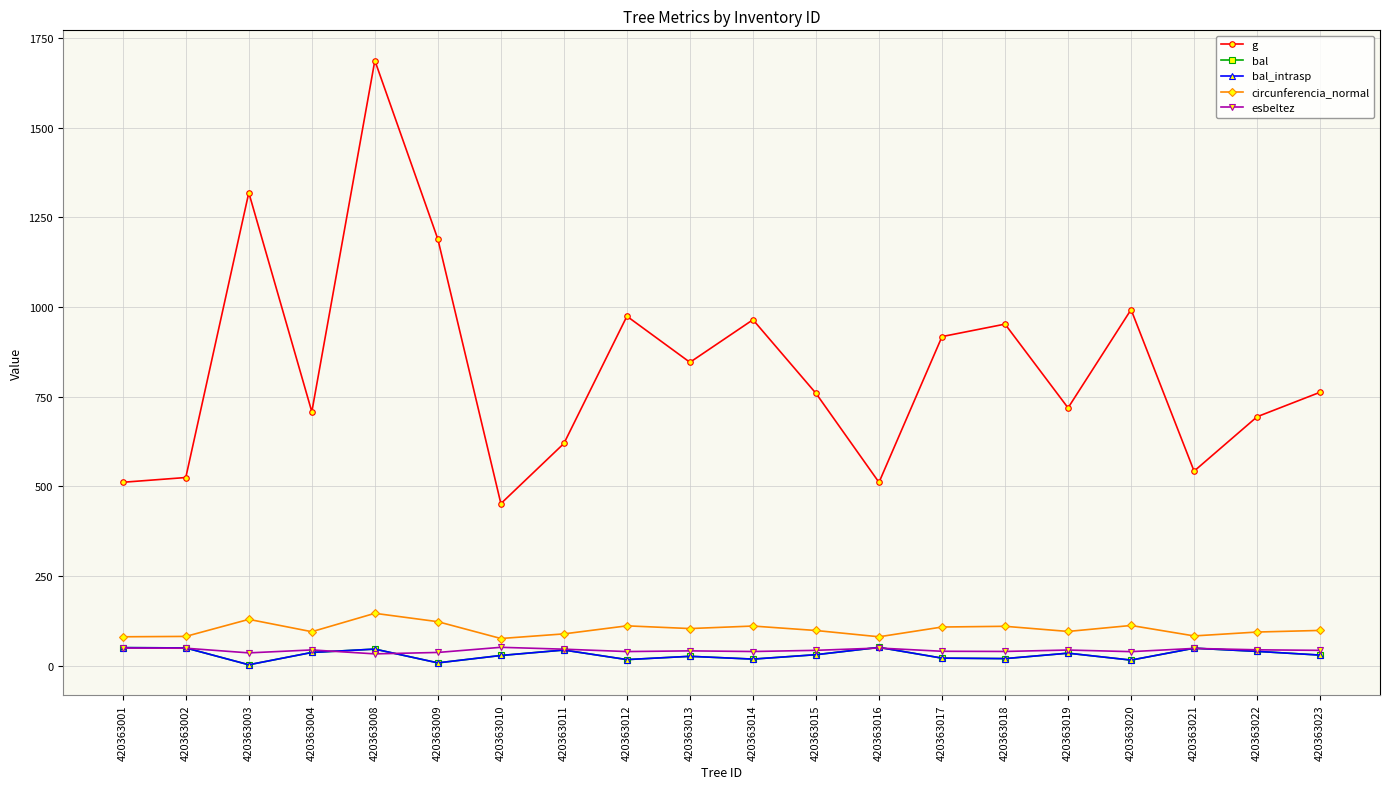

Which series has the largest range (max minus min)?

g